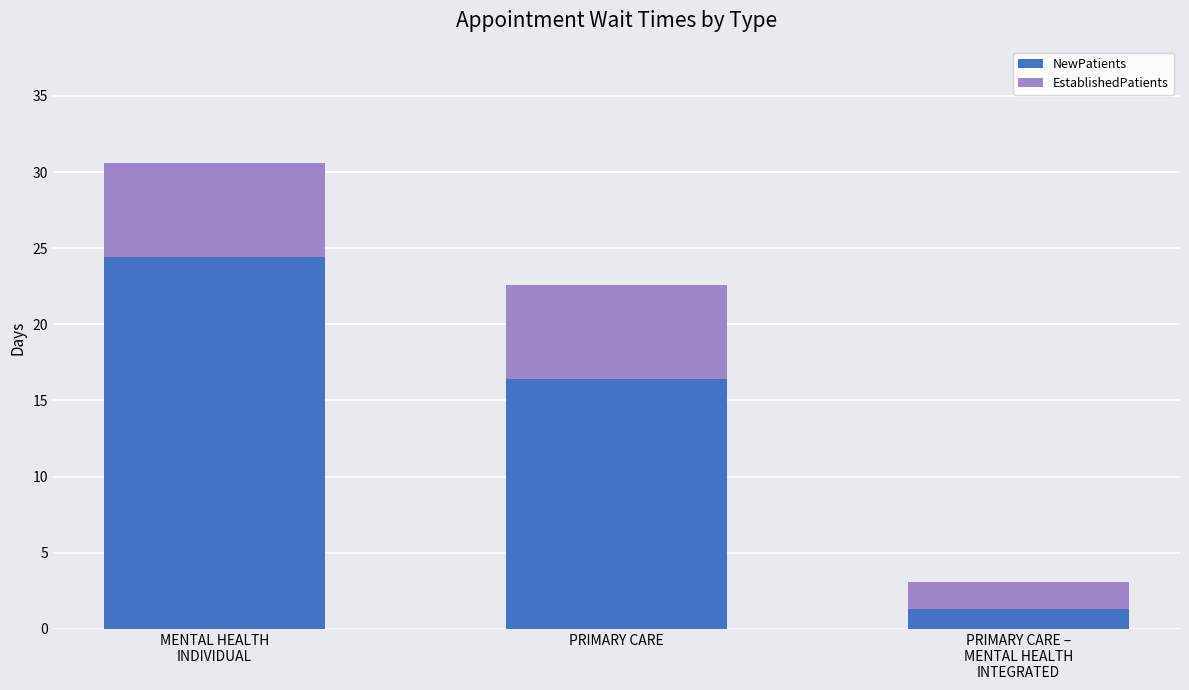

What is the highest value of the NewPatients series?

24.4